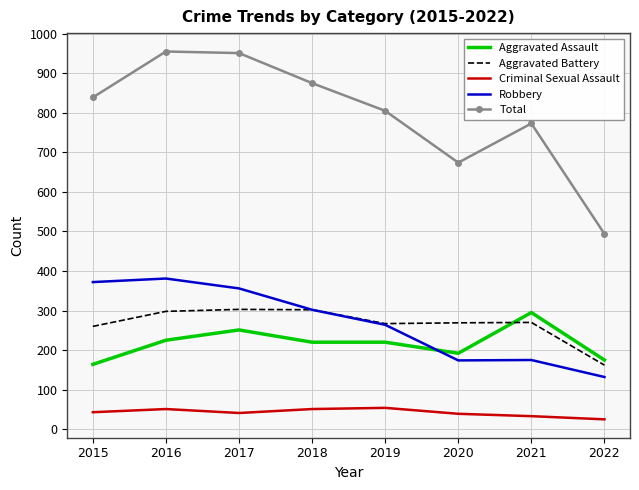

Which series has the largest range (max minus min)?

Total